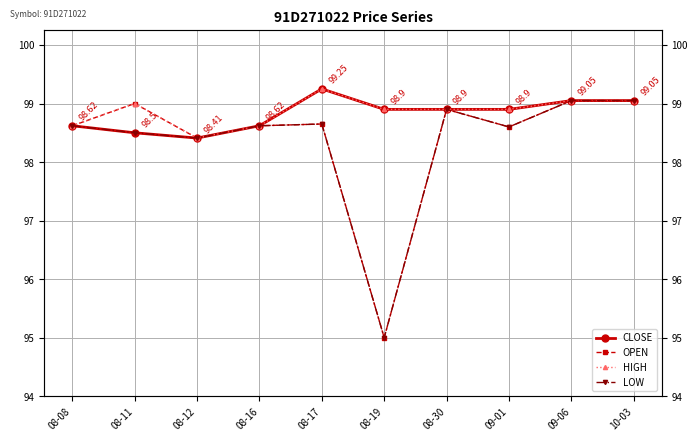

Rank the categories by HIGH value from lowest to highest.

08-12, 08-08, 08-16, 08-19, 08-30, 09-01, 08-11, 09-06, 10-03, 08-17